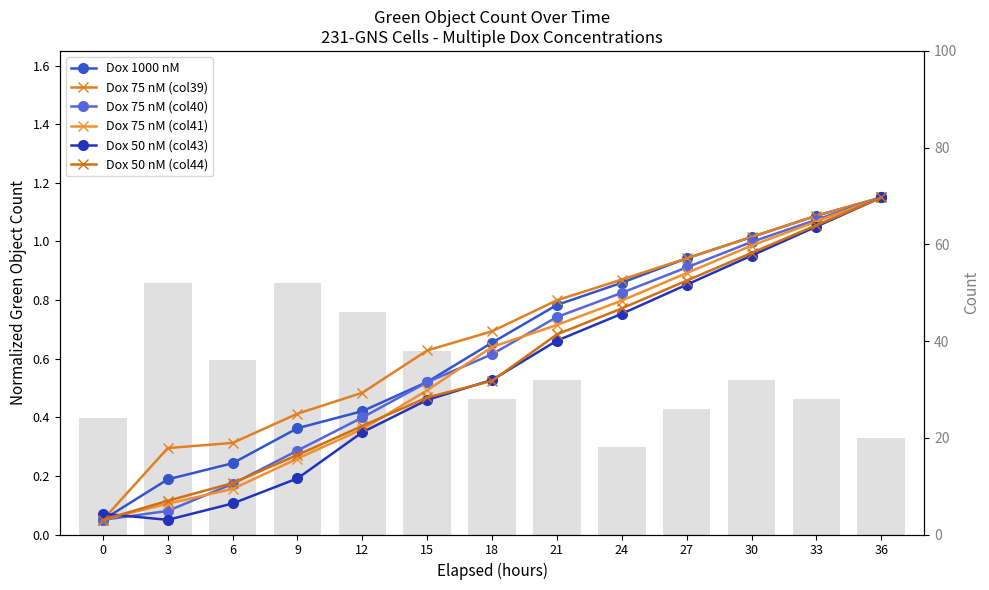

Reading left to right, transcribe all the data shown in this chart.

Dox 1000 nM: 0.1	0.2	0.2	0.4	0.4	0.5	0.7	0.8	0.9	0.9	1.0	1.1	1.2
Dox 75 nM (col39): 0.1	0.3	0.3	0.4	0.5	0.6	0.7	0.8	0.9	0.9	1.0	1.1	1.2
Dox 75 nM (col40): 0.1	0.1	0.2	0.3	0.4	0.5	0.6	0.7	0.8	0.9	1.0	1.1	1.2
Dox 75 nM (col41): 0.1	0.1	0.2	0.3	0.4	0.5	0.6	0.7	0.8	0.9	1.0	1.1	1.2
Dox 50 nM (col43): 0.1	0.1	0.1	0.2	0.3	0.5	0.5	0.7	0.8	0.9	1.0	1.1	1.2
Dox 50 nM (col44): 0.1	0.1	0.2	0.3	0.4	0.5	0.5	0.7	0.8	0.9	1.0	1.1	1.2